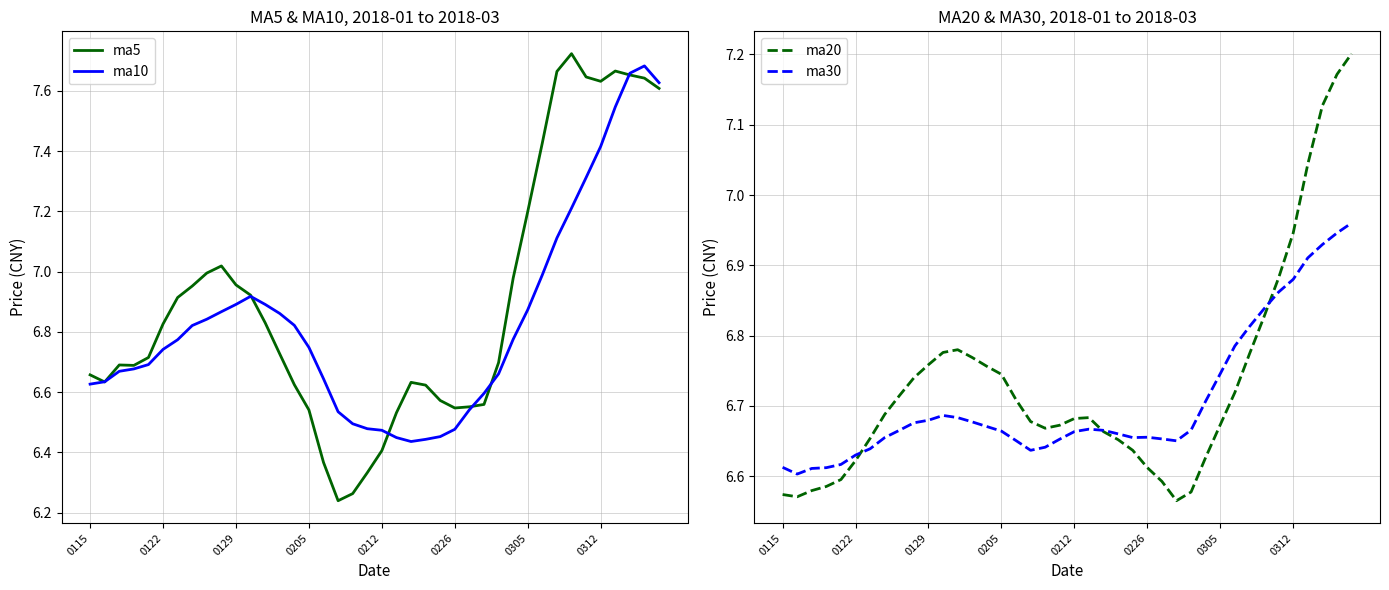

How many interior local peaks does the ma10 series have?

2